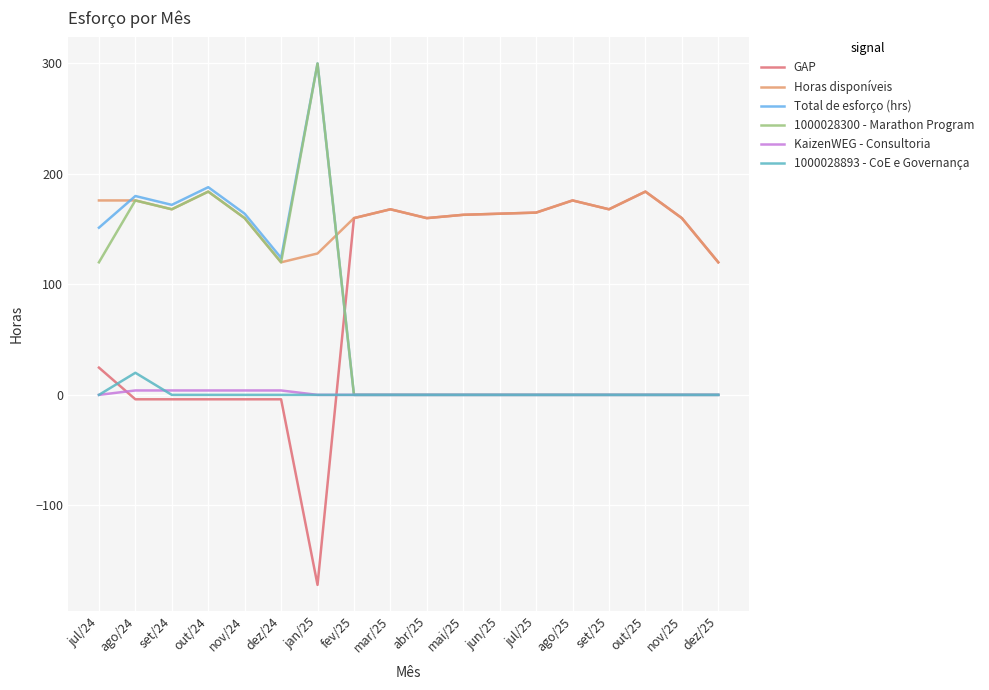

What is the smallest value displayed?

-172.0